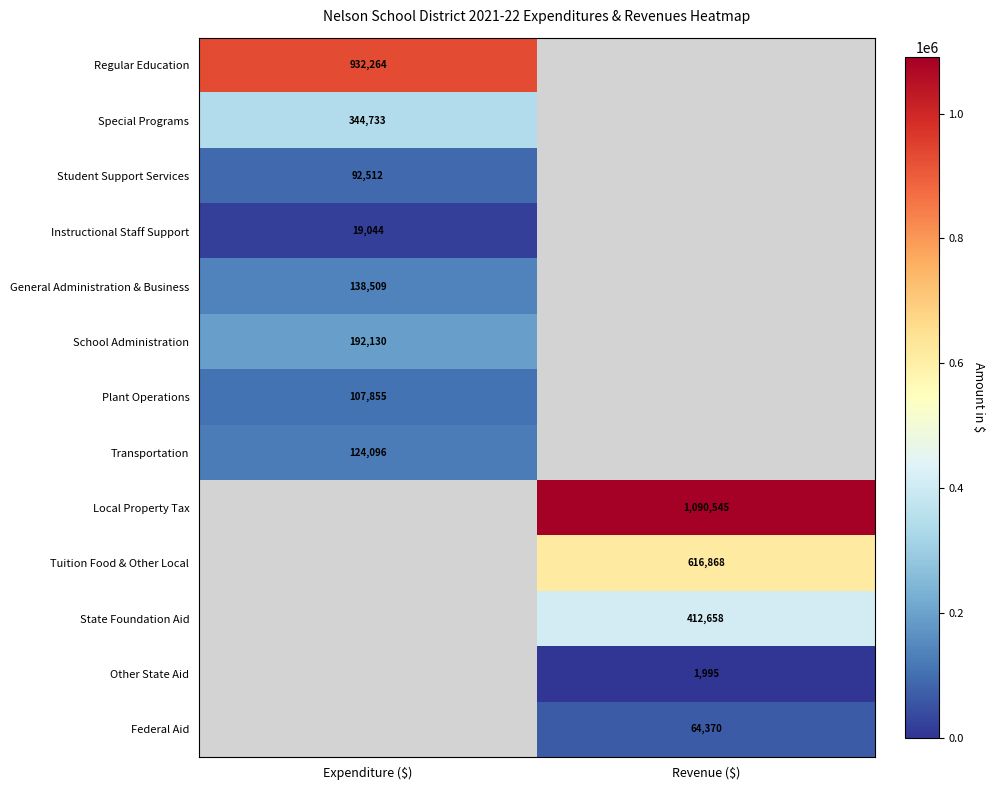

True or false: Transportation has a value of 124096 at Expenditure ($).

True